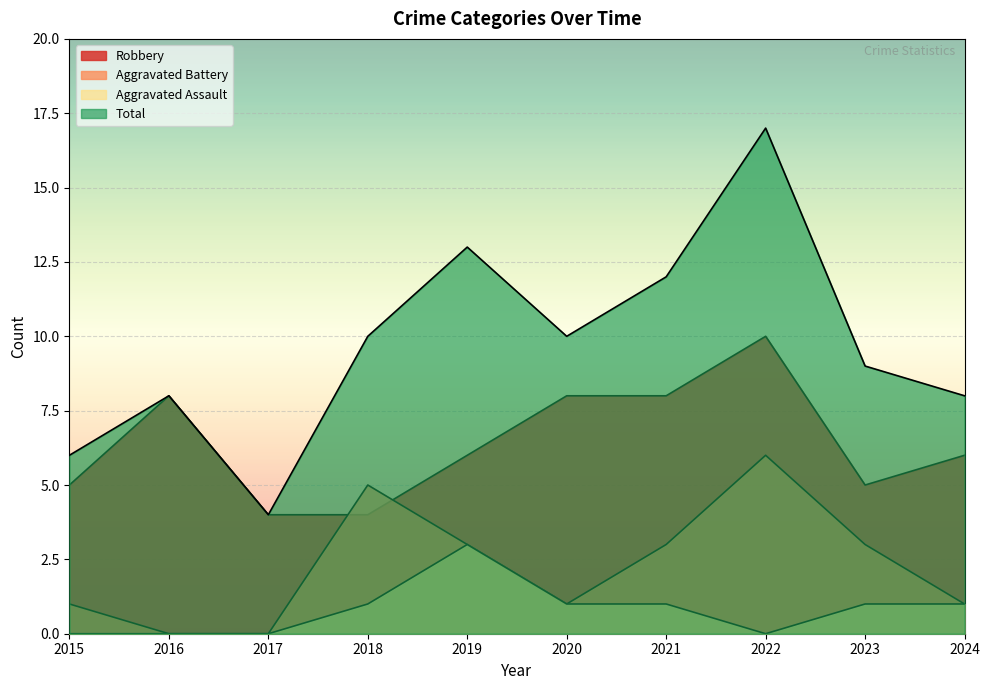

What is the maximum value shown in the chart?

17